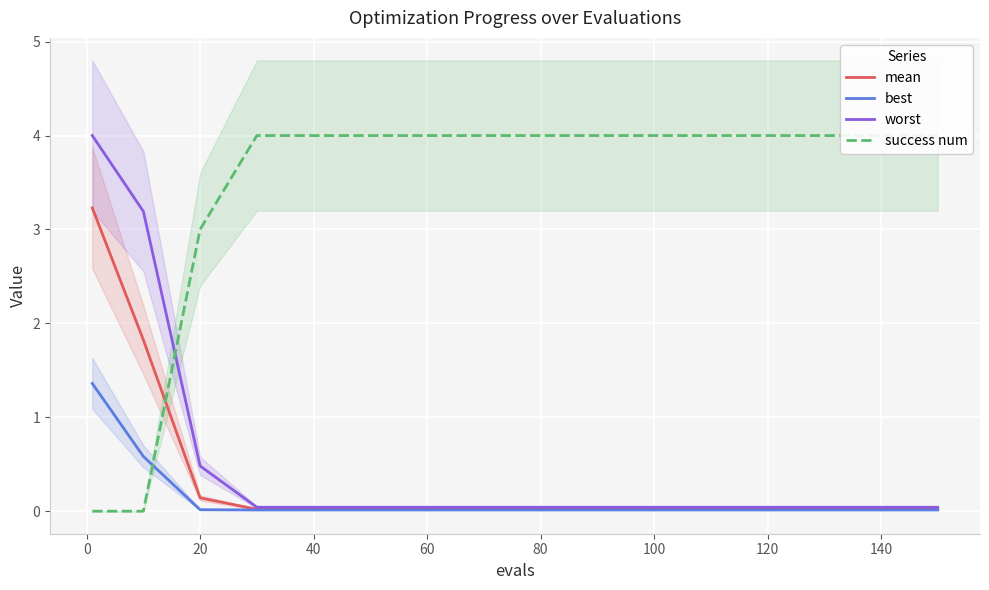

How many series are shown in this chart?

4